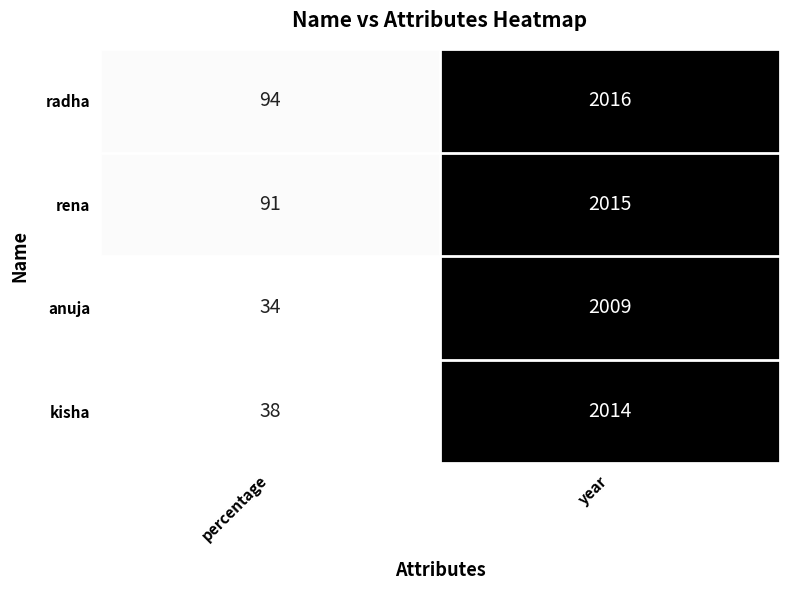

True or false: kisha has a value of 3246 at year.

False